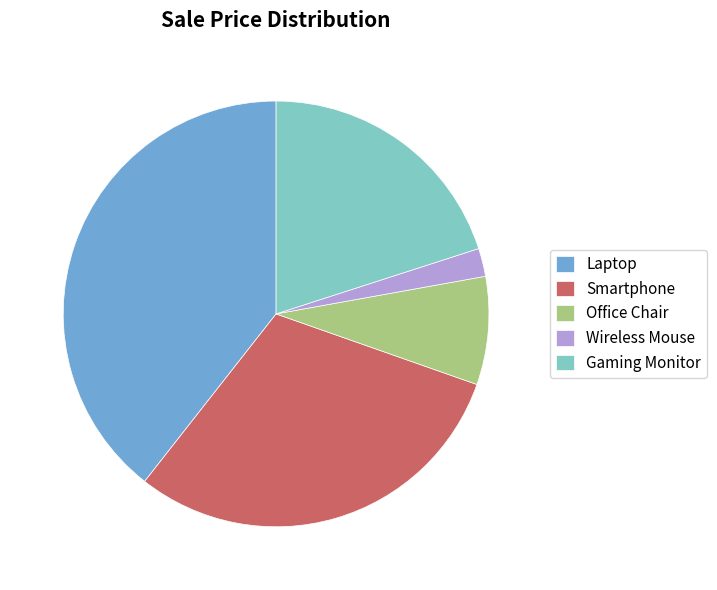

What is the largest slice in the pie chart?

Laptop